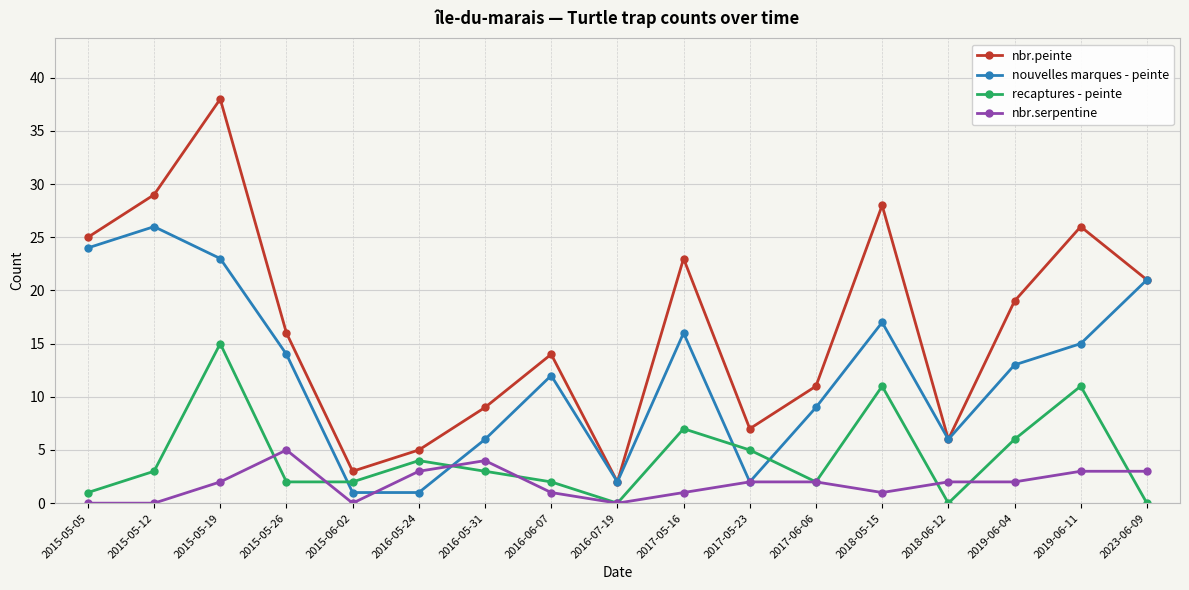

True or false: nbr.serpentine and nbr.peinte cross at least once.

False